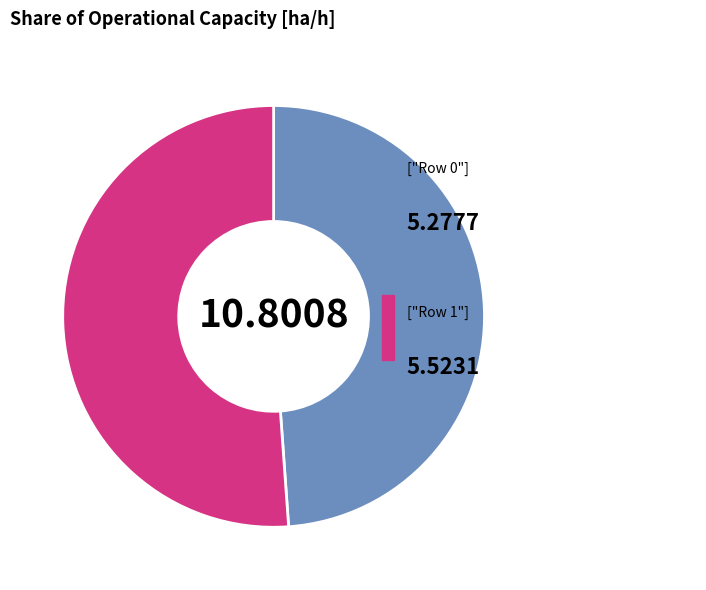

Is there a majority slice in this chart?

Yes